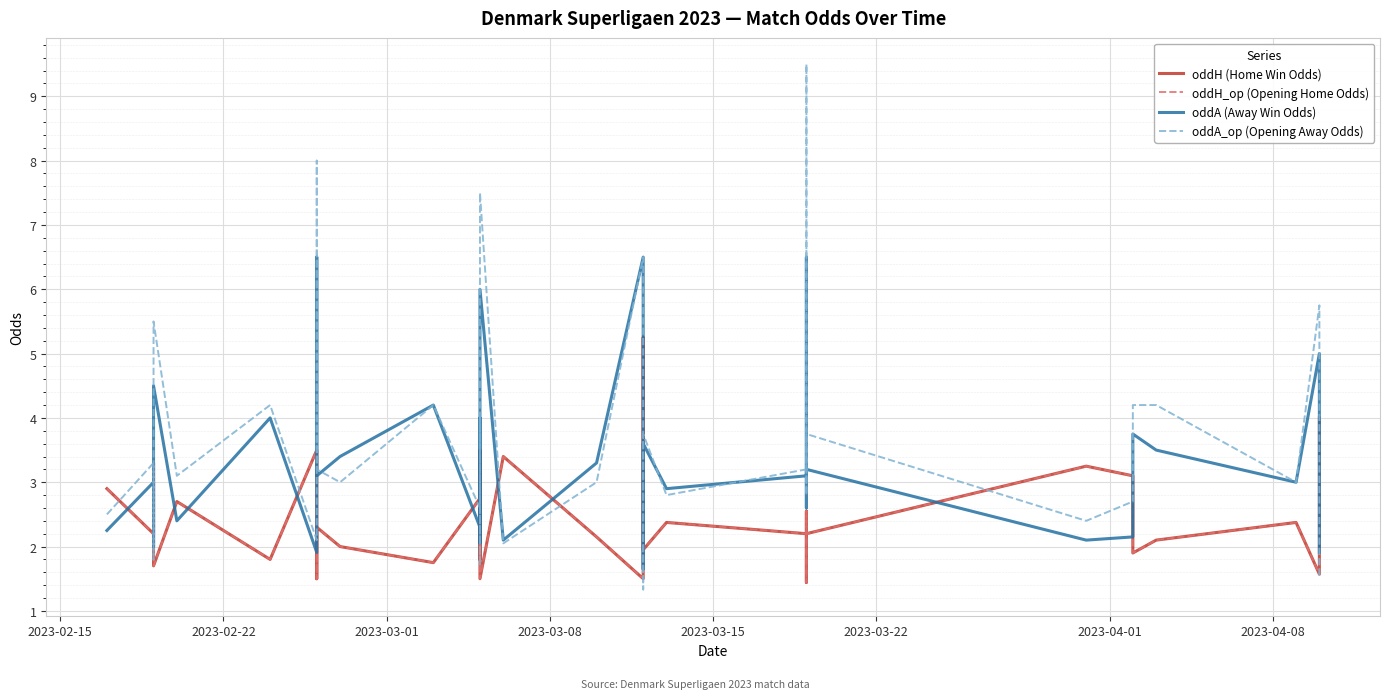

What are all the series names shown in the legend?

oddH (Home Win Odds), oddH_op (Opening Home Odds), oddA (Away Win Odds), oddA_op (Opening Away Odds)